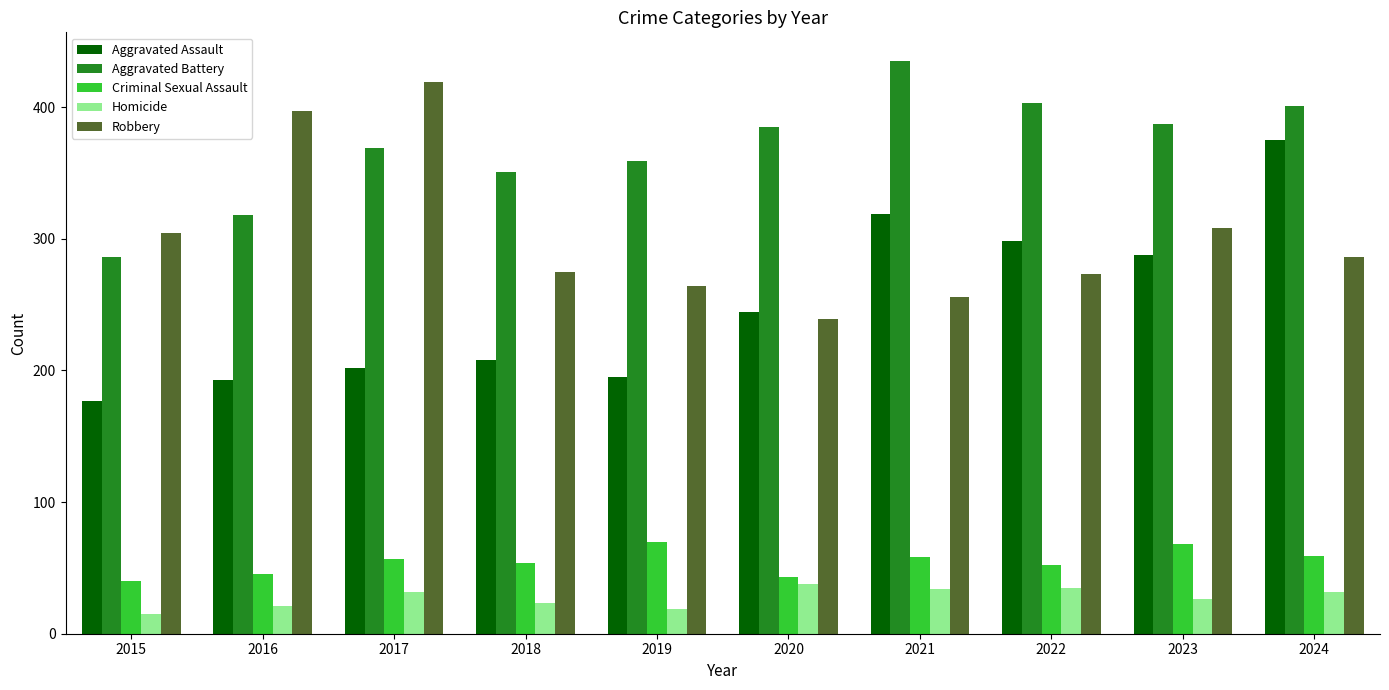

Between 2017 and 2021, which series saw the biggest shift?

Robbery